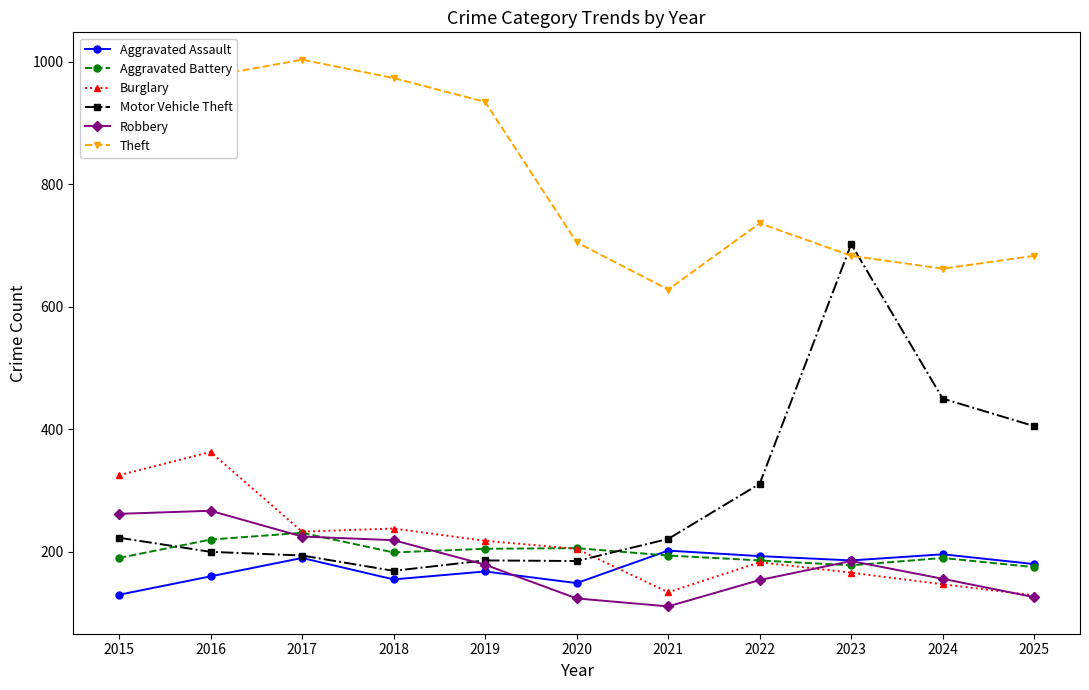

What is the lowest value of the Aggravated Assault series?

130